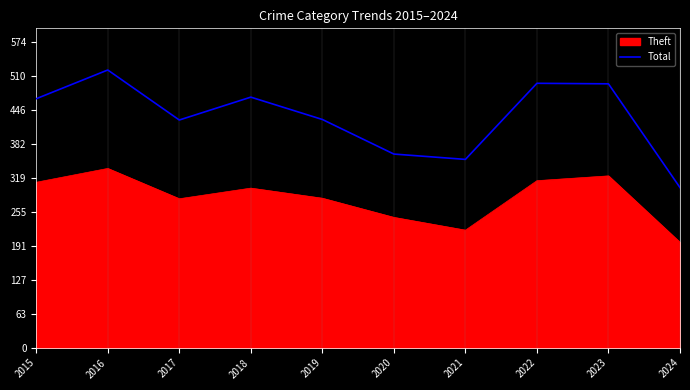

The Total series shows 553 at 2021. True or false?

False